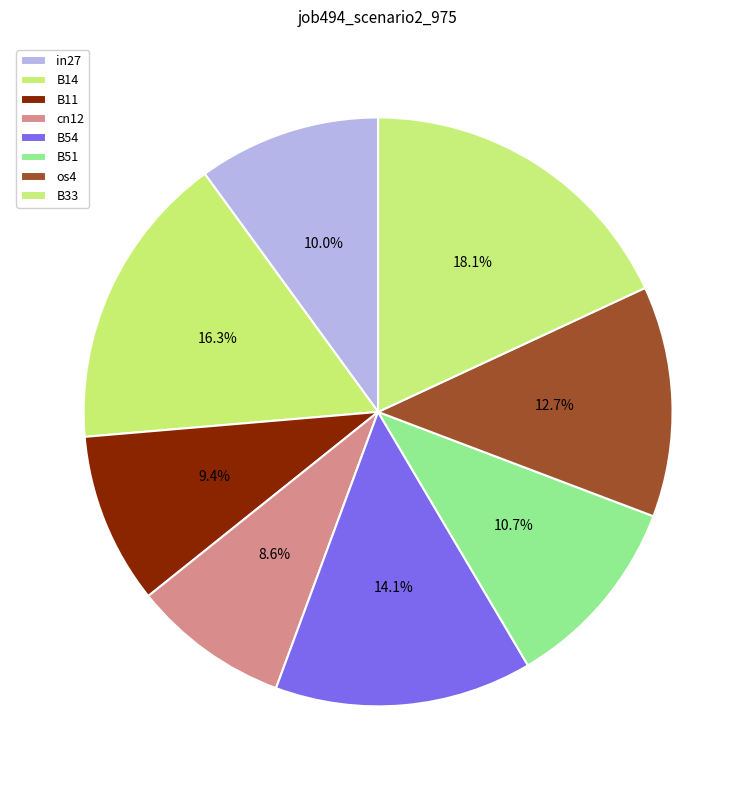

Which has a higher value, cn12 or B11?

B11